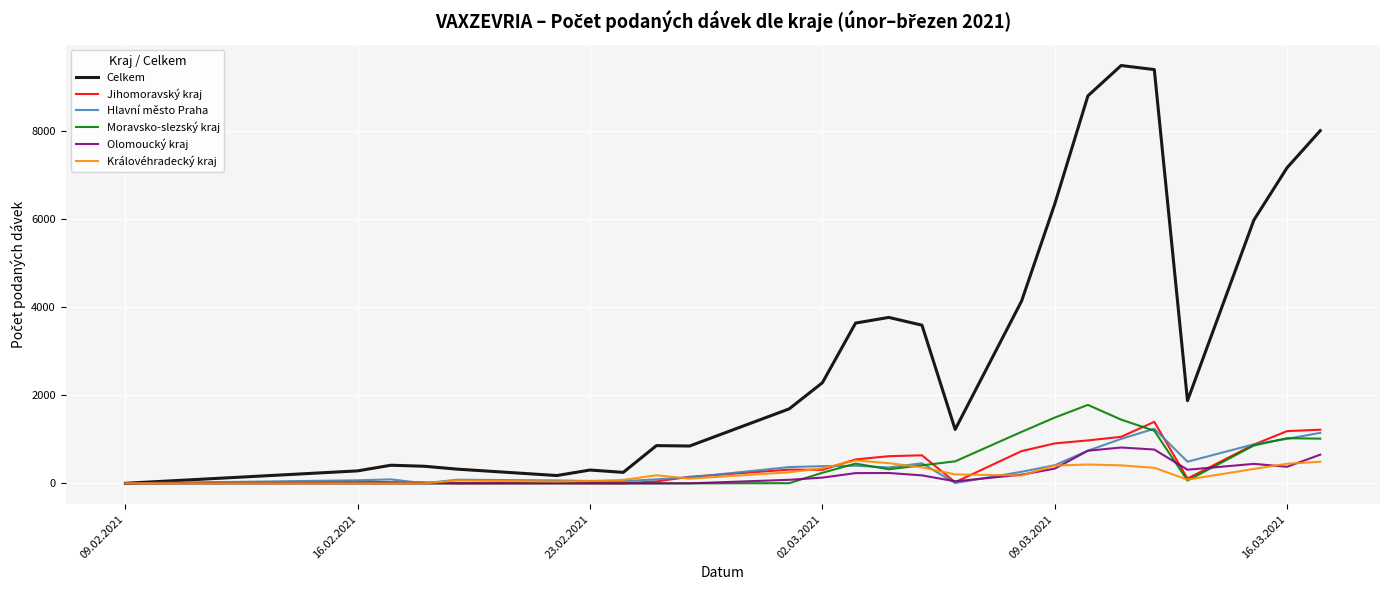

What is the difference between the maximum and minimum values in the Olomoucký kraj series?

813